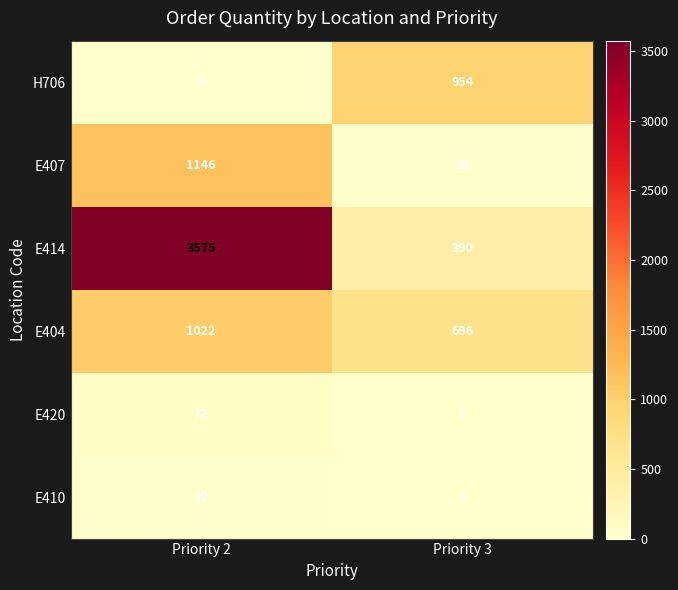

What is the spread (max minus min) of values at Priority 3?

954